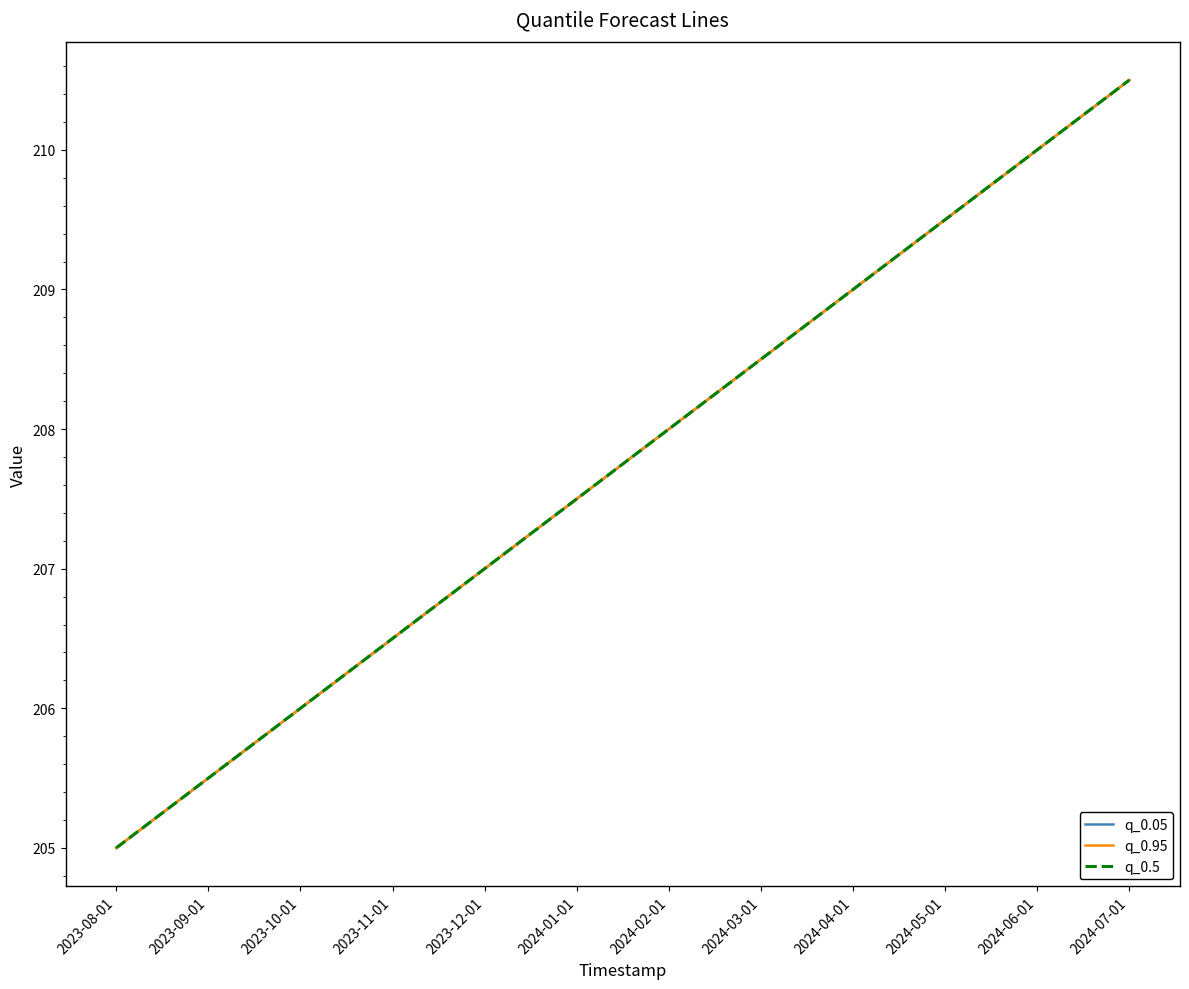

Which has a higher value, 2023-10-01 or 2023-09-01?

2023-10-01